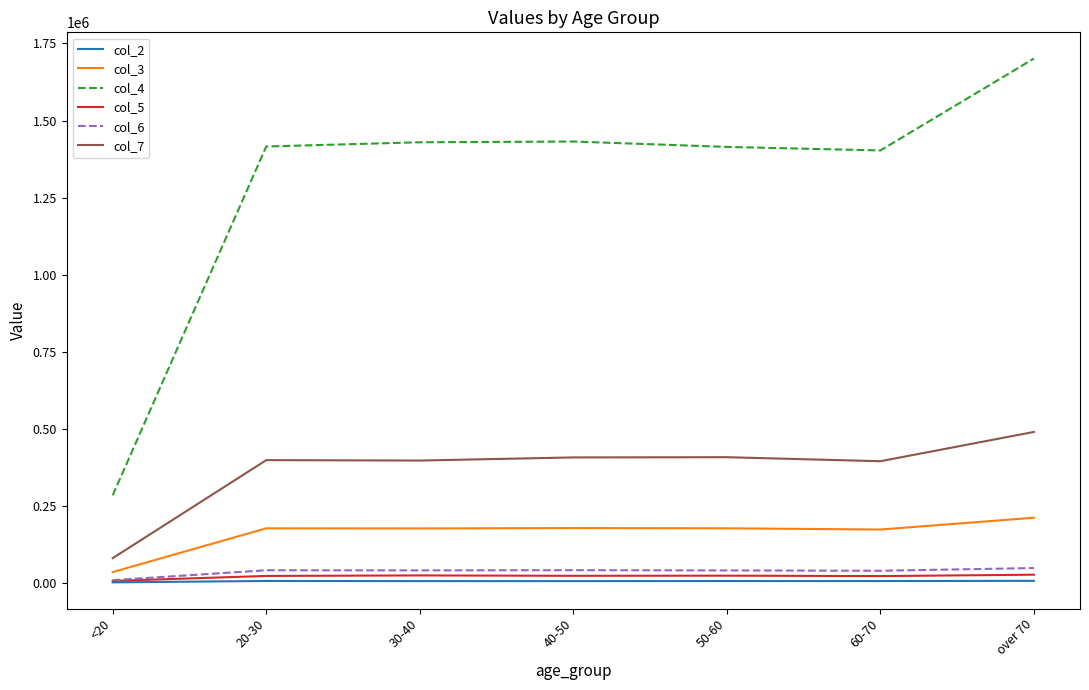

Which series has the largest total across all categories?

col_4